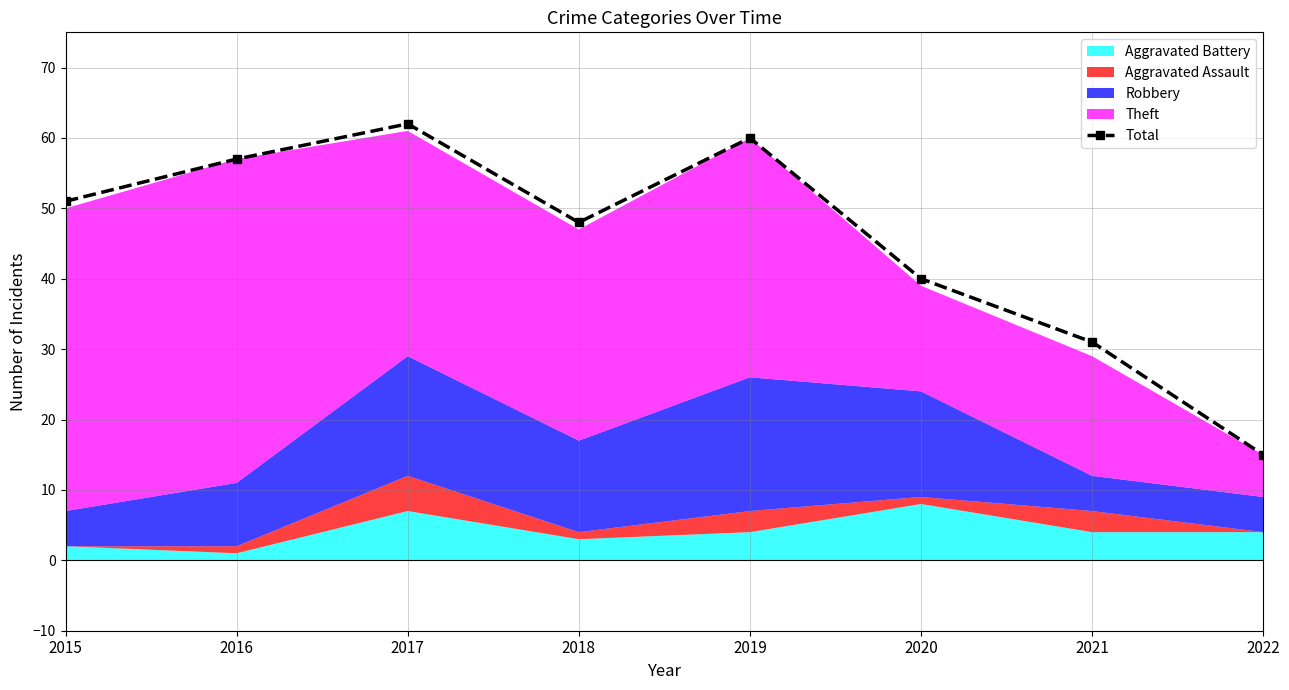

At which label is Total closest to 38?

2020